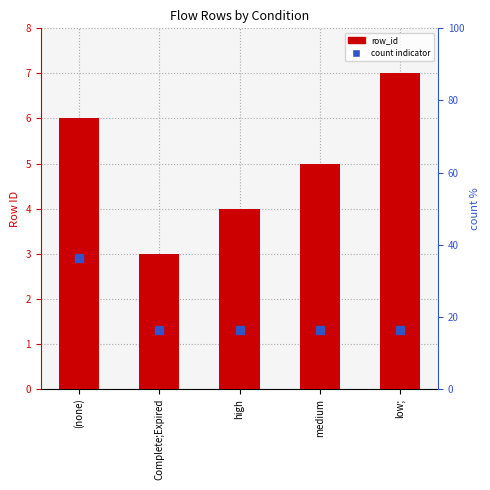

Reading left to right, transcribe all the data shown in this chart.

6	3	4	5	7